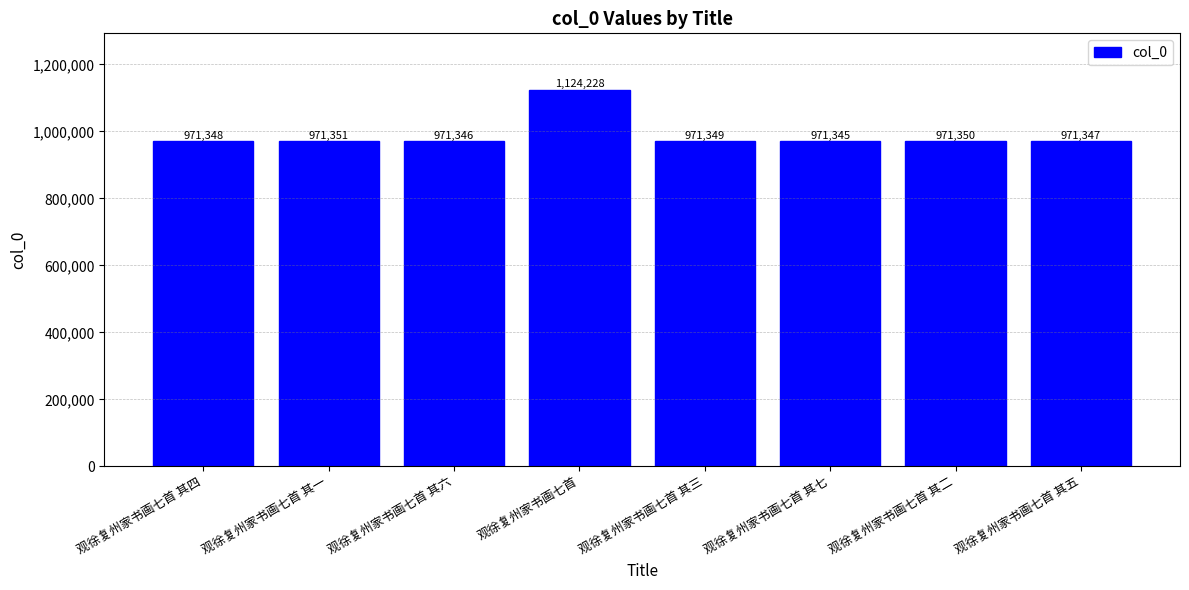

What is the sum of the values at 观徐复州家书画七首 其六 and 观徐复州家书画七首 其二?

1942696